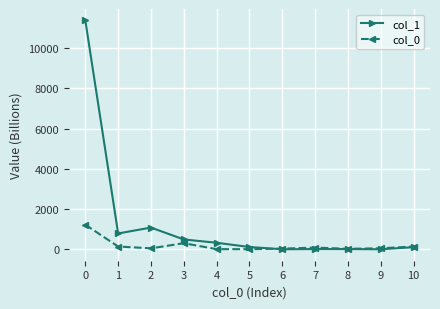

True or false: col_1 has more than 1 interior local peaks.

True